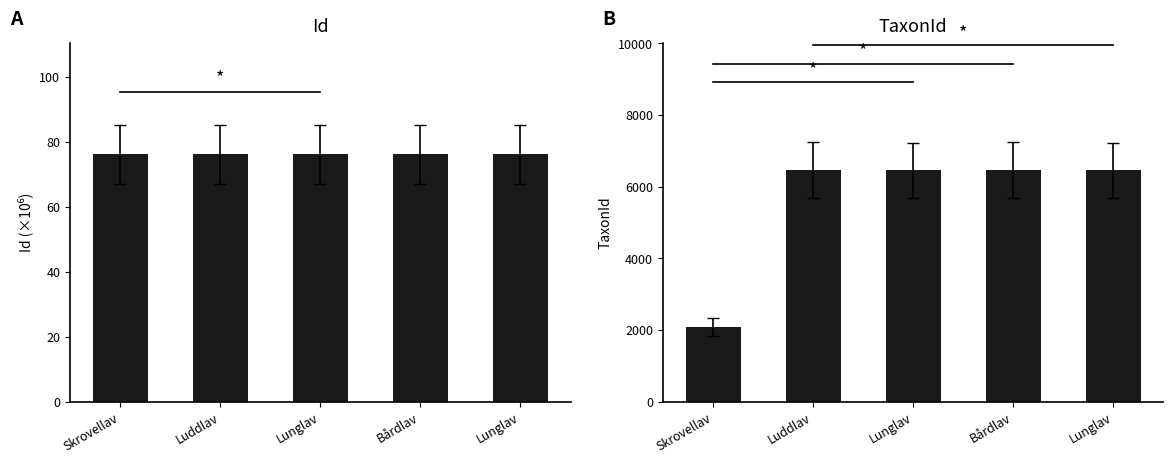

How many data points in TaxonId are less than 6458?

1